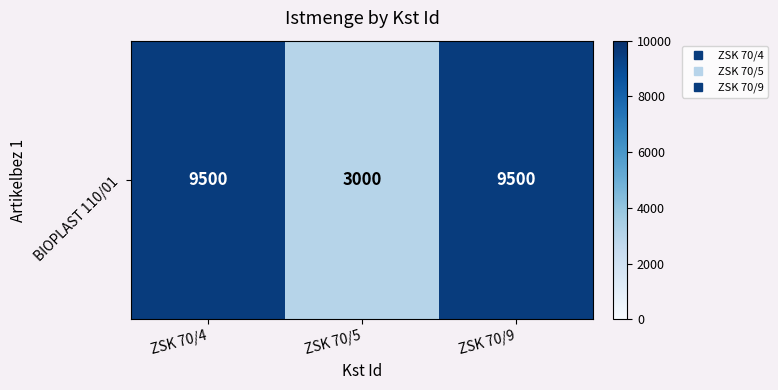

Count the values in the range 3000 to 9500.

3